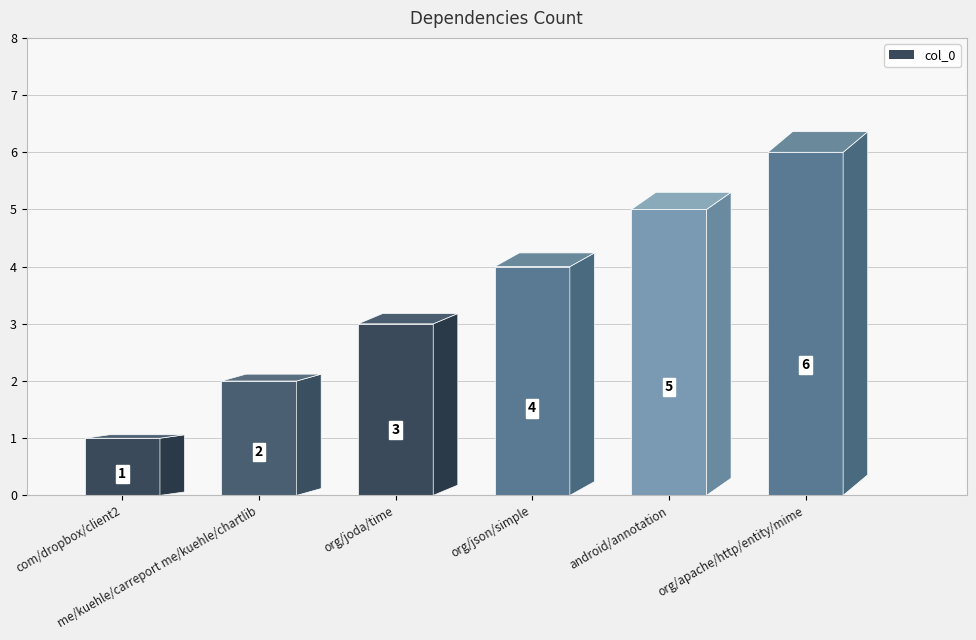

How many values are between 2 and 5?

4